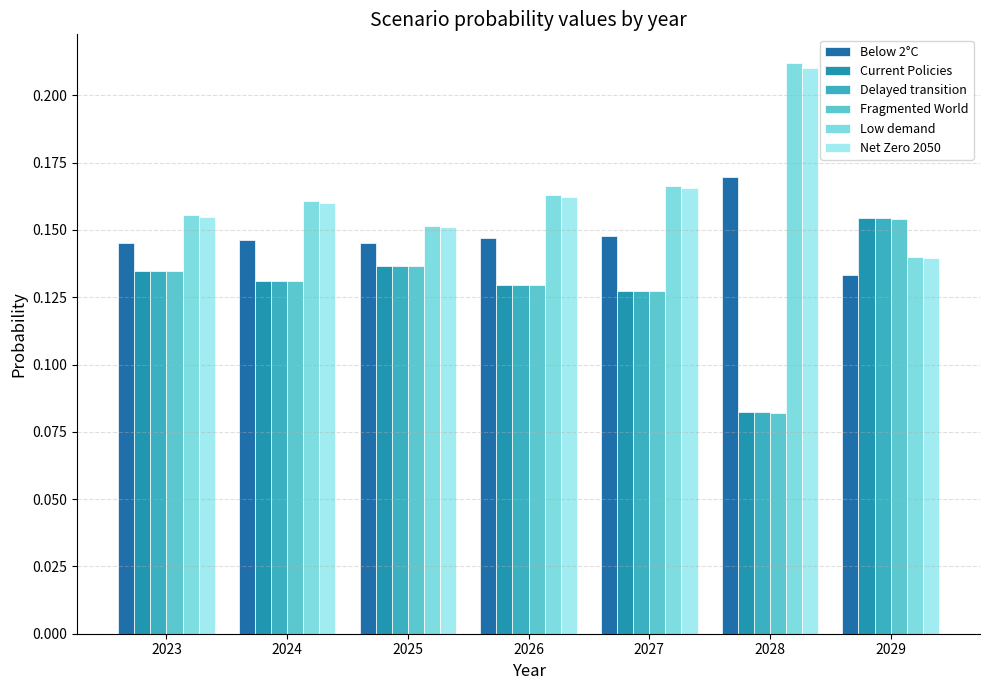

What are all the series names shown in the legend?

Below 2°C, Current Policies, Delayed transition, Fragmented World, Low demand, Net Zero 2050